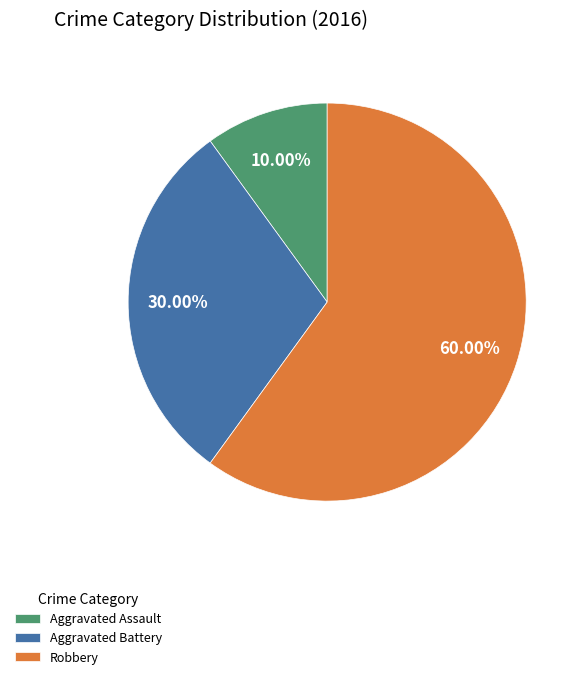

To the nearest percent, what is the combined percentage of Aggravated Battery and Robbery?

90%